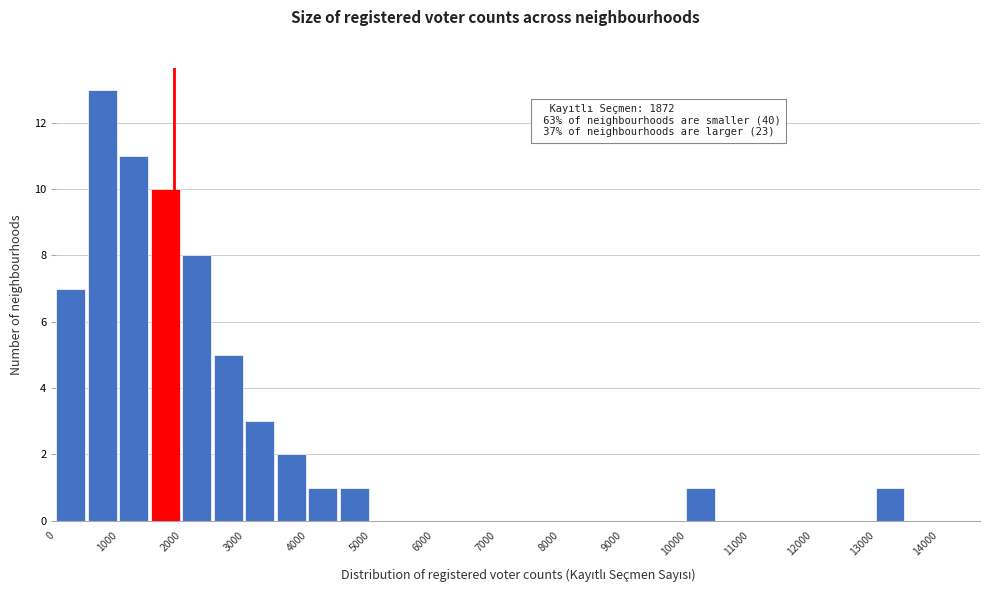

Which range on the x-axis has the tallest bar?

500 to 1000